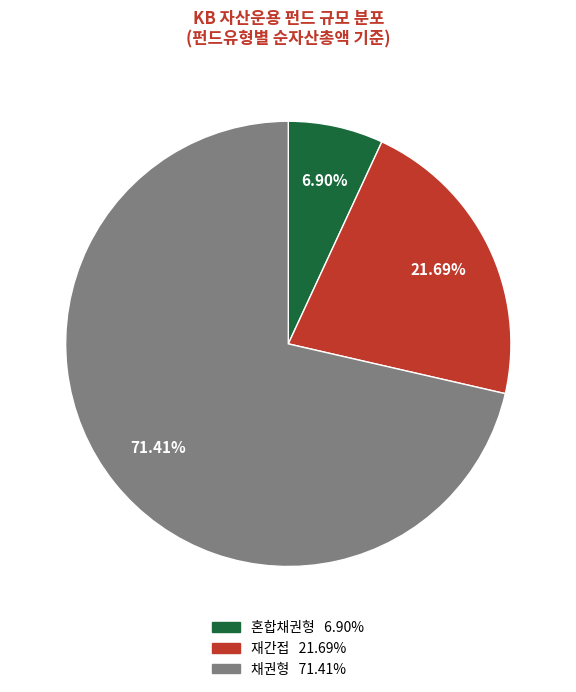

How many segments does this pie chart have?

3